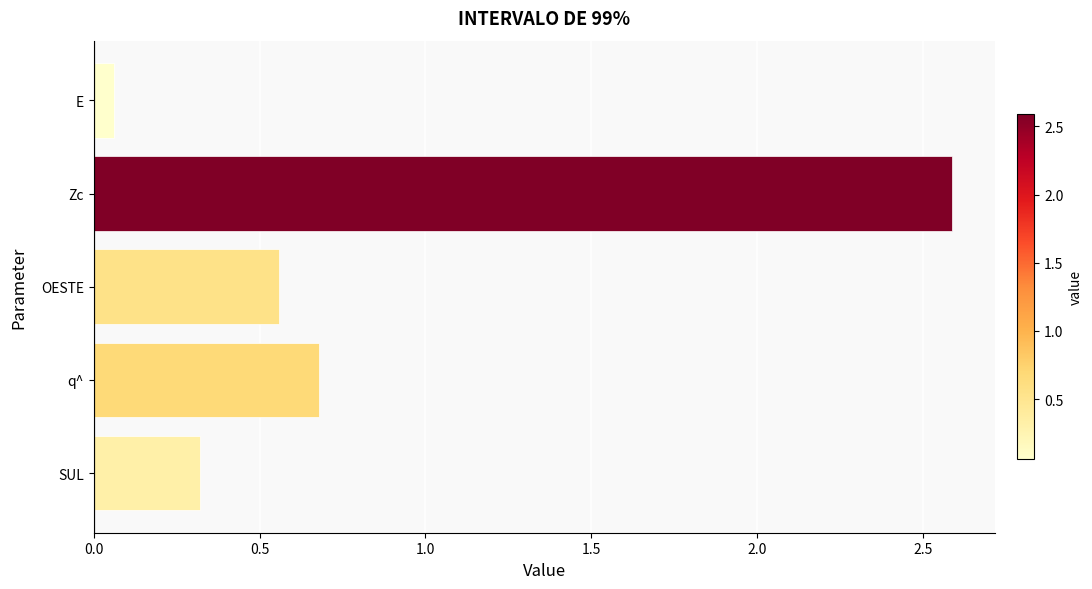

What is the difference between the maximum and minimum values?

2.5